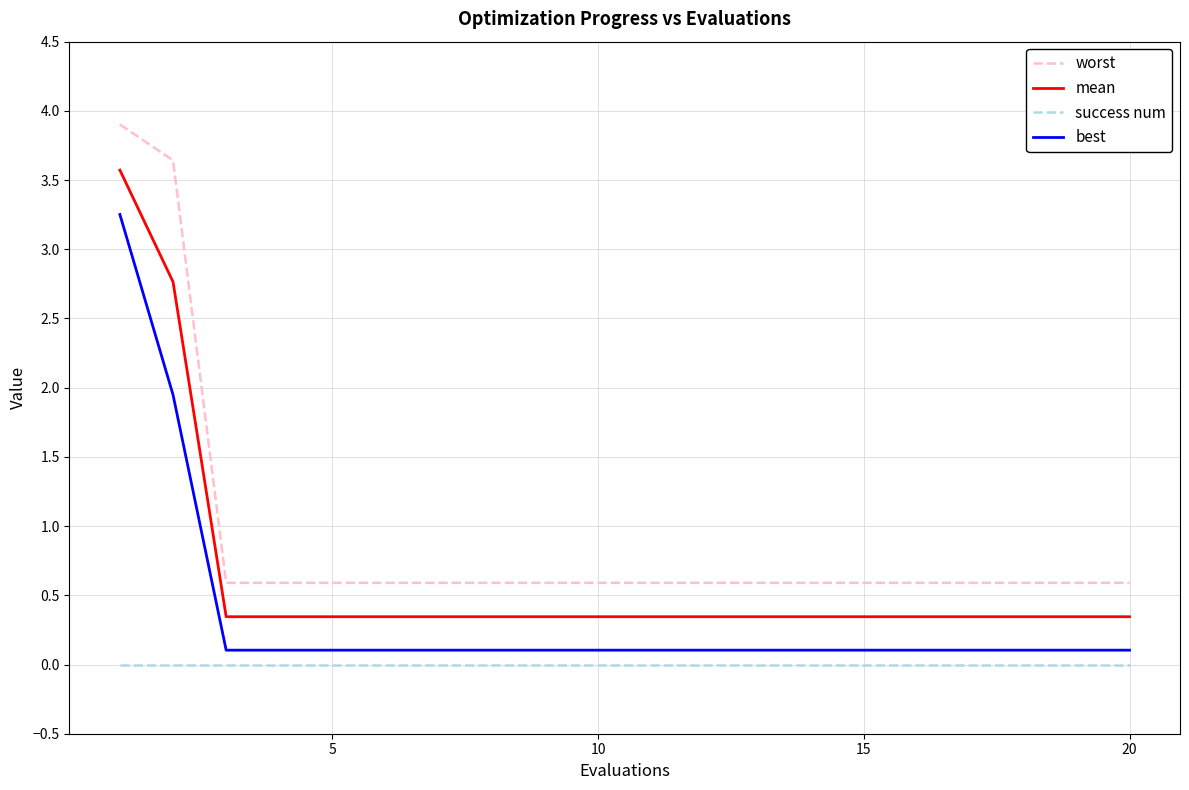

At how many categories does at least one series exceed 2?

2